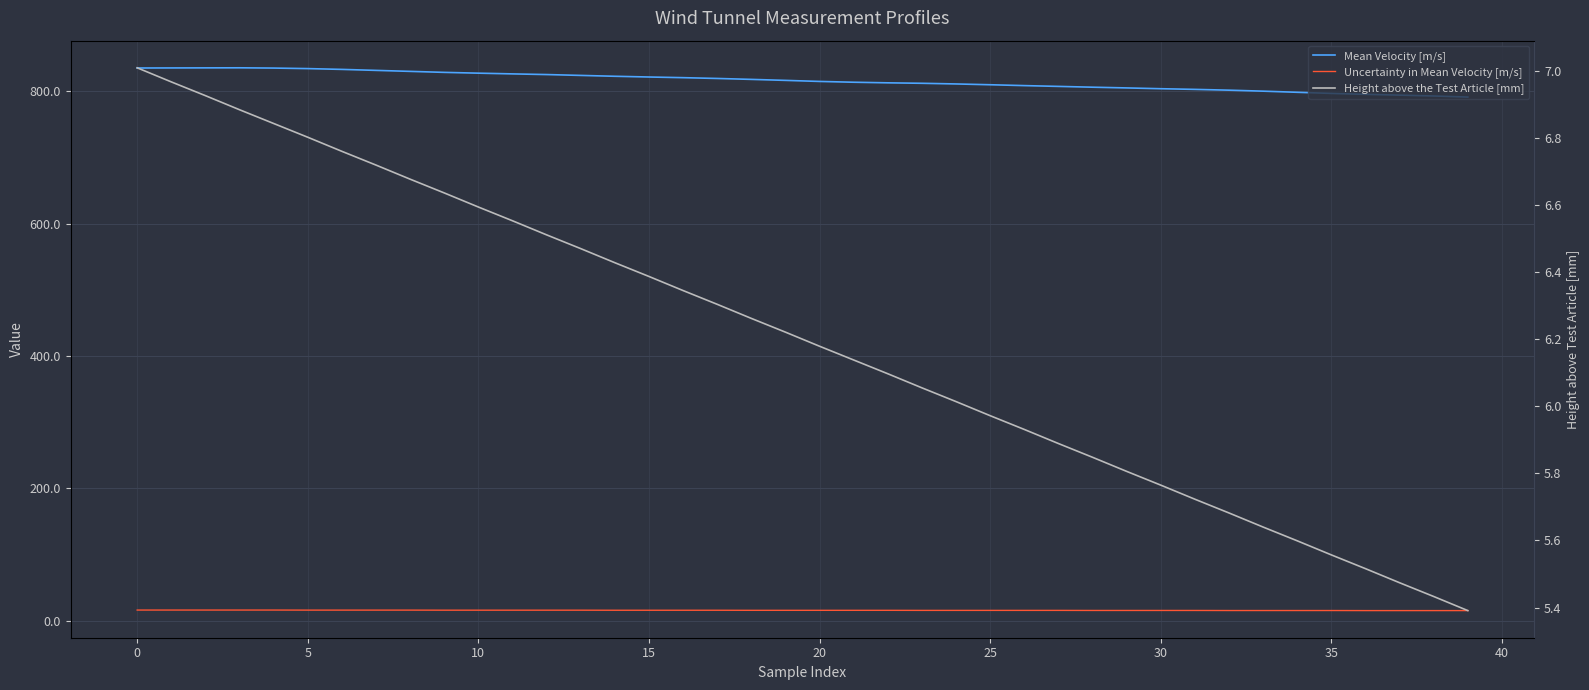

What is the value of the Uncertainty in Mean Velocity [m/s] point at the 15th from the left?

15.9